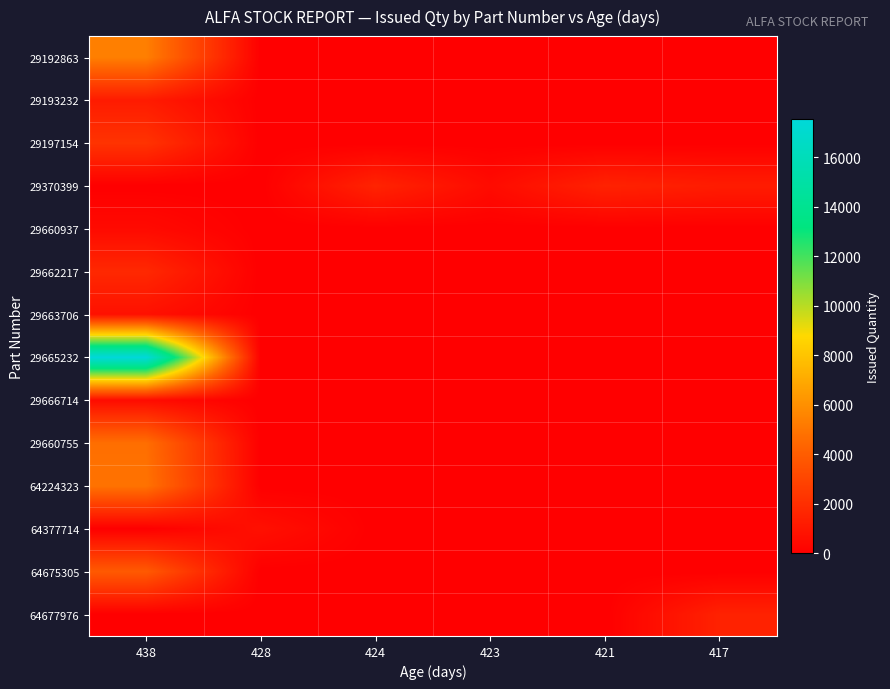

Reading left to right, what are all the values shown in this chart?

29192863: 438=5360	428=0	424=0	423=0	421=0	417=0
29193232: 438=1196	428=0	424=0	423=0	421=0	417=0
29197154: 438=2220	428=0	424=0	423=0	421=0	417=0
29370399: 438=0	428=0	424=1550	423=500	421=1500	417=1230
29660937: 438=458	428=0	424=0	423=0	421=0	417=0
29662217: 438=1754	428=0	424=0	423=0	421=0	417=0
29663706: 438=729	428=0	424=0	423=0	421=0	417=0
29665232: 438=17547	428=0	424=0	423=0	421=0	417=0
29666714: 438=519	428=0	424=0	423=0	421=0	417=0
29660755: 438=4720	428=0	424=0	423=0	421=0	417=0
64224323: 438=4889	428=0	424=0	423=0	421=0	417=0
64377714: 438=0	428=710	424=0	423=0	421=0	417=0
64675305: 438=3875	428=0	424=0	423=0	421=0	417=0
64677976: 438=0	428=0	424=0	423=0	421=0	417=1475